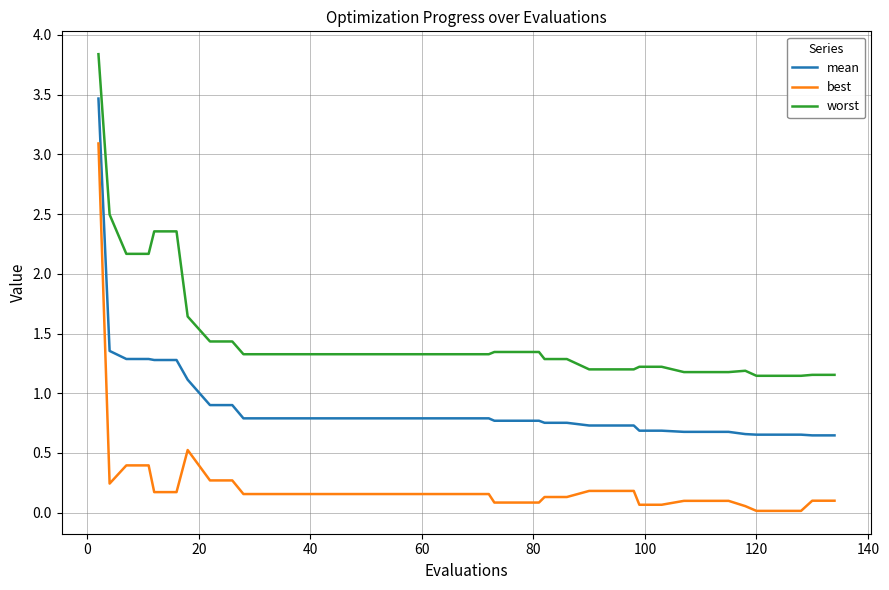

True or false: best and worst cross at least once.

False